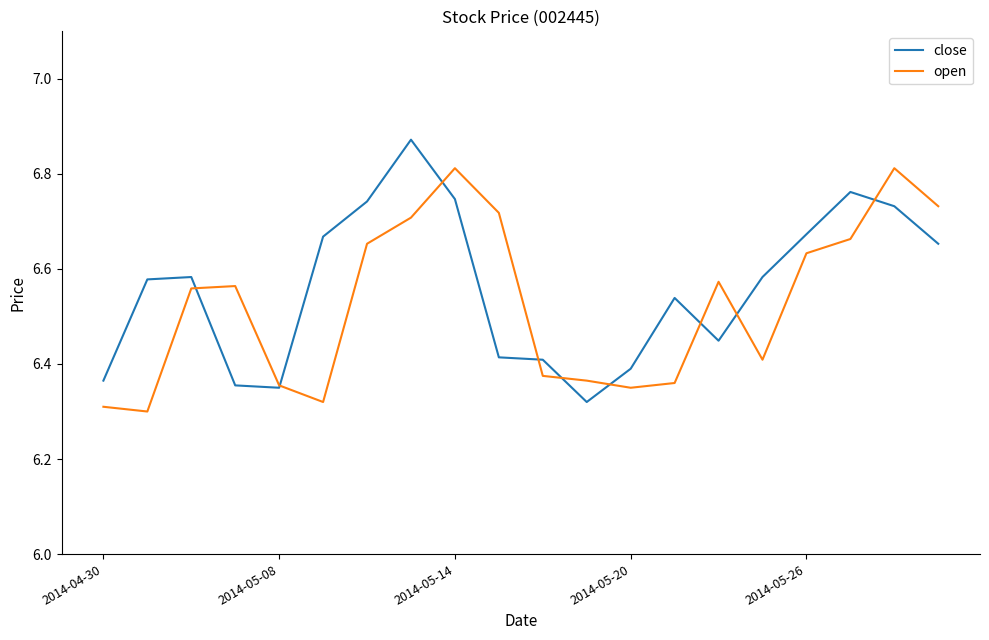

True or false: close and open intersect in this chart.

True